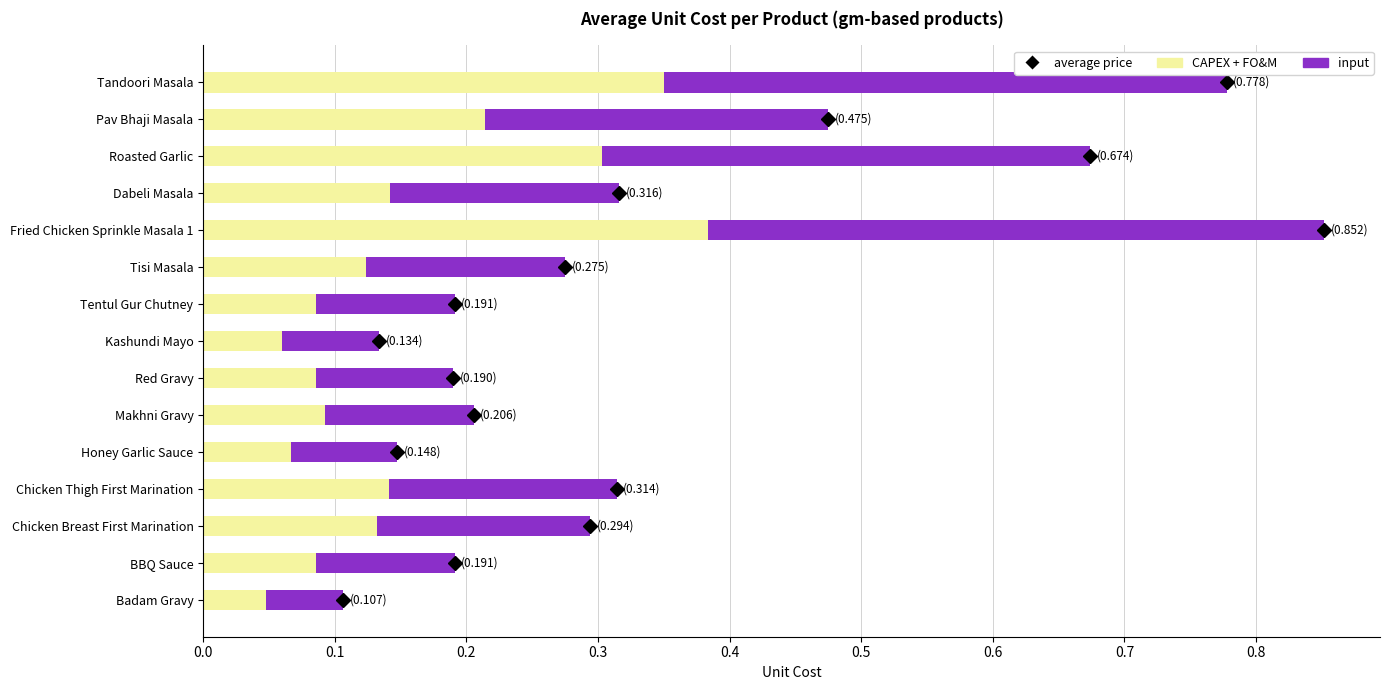

The value of CAPEX + FO&M at Roasted Garlic is 0.3. True or false?

True